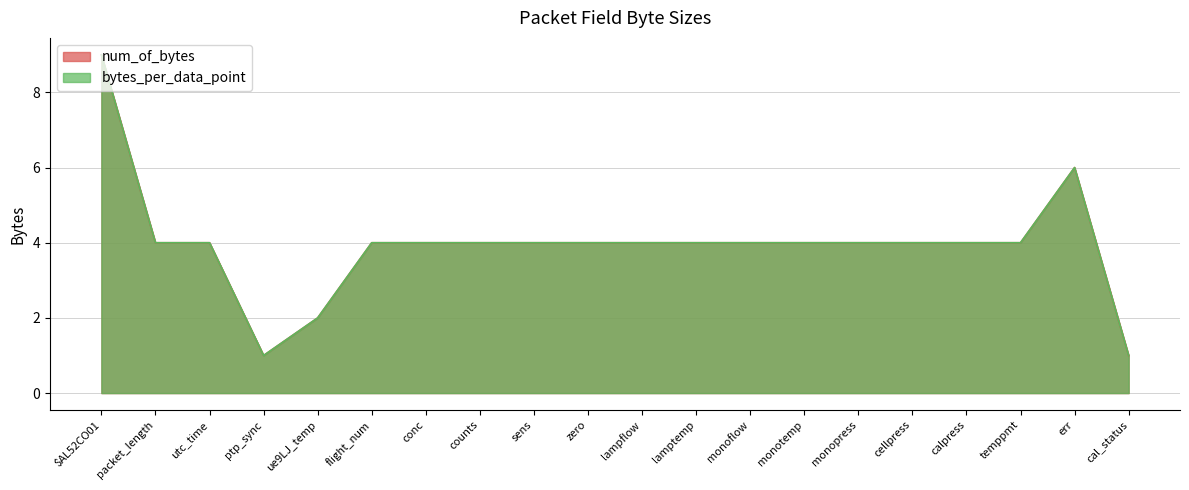

At which category is the sum across all series the highest?

$AL52CO01